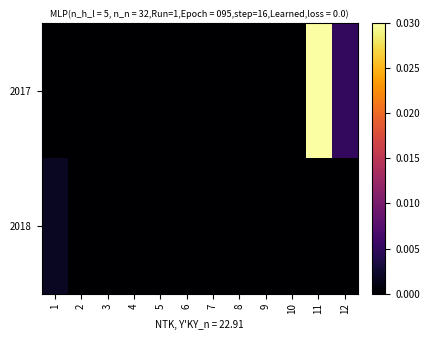

At 2, list the series in order from smallest to largest.

2017, 2018